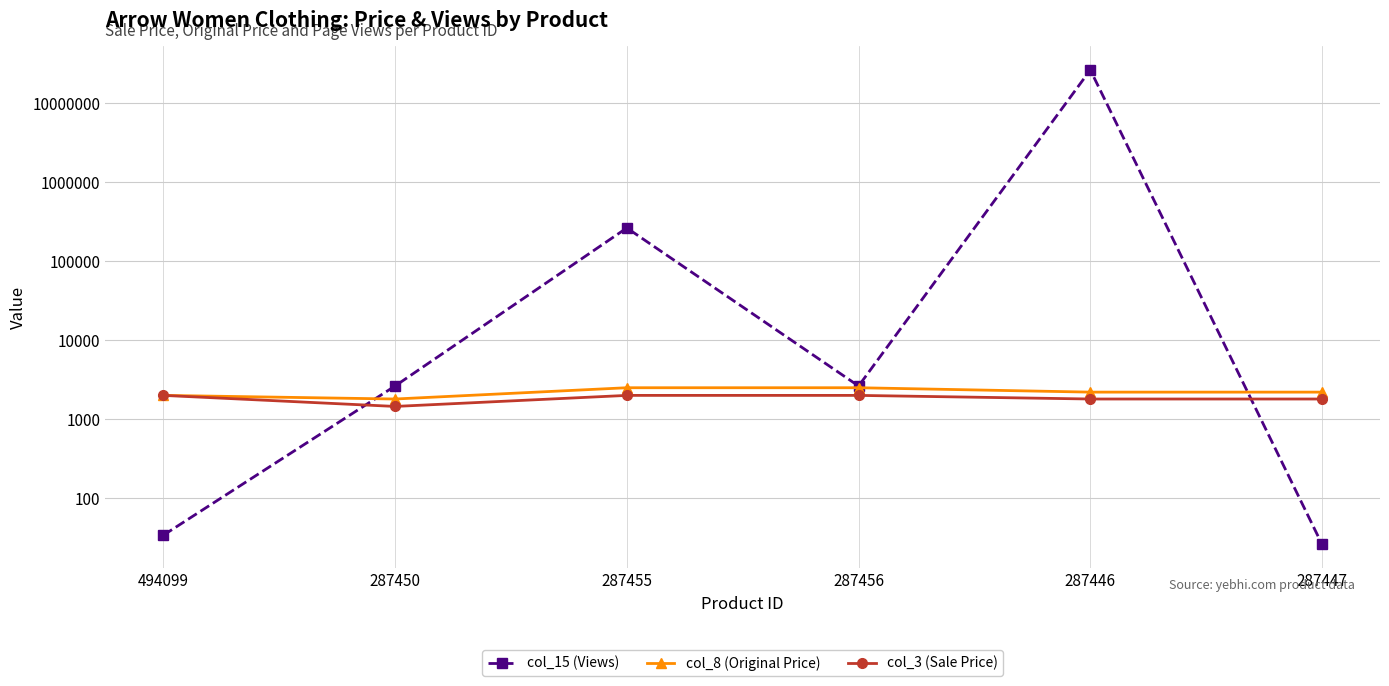

Is it true that col_8 (Original Price) equals 3740 at 287446?

False